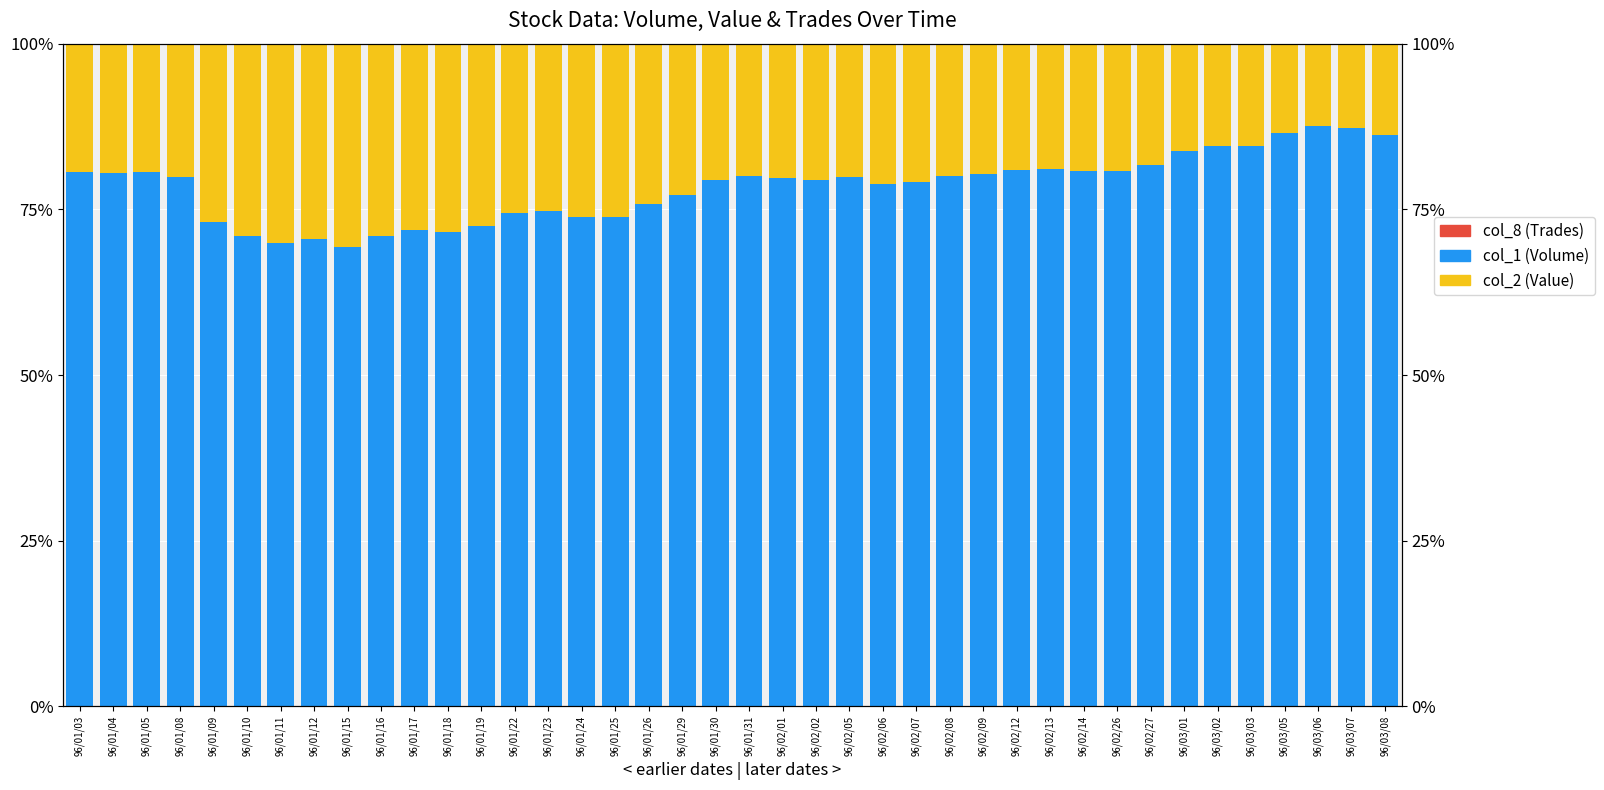

Reading right to left, what are all the values shown in this chart?

col_8 (Trades): 0.0	0.0	0.0	0.0	0.0	0.0	0.0	0.0	0.0	0.0	0.0	0.0	0.0	0.0	0.0	0.0	0.0	0.0	0.0	0.0	0.0	0.0	0.0	0.0	0.0	0.0	0.0	0.0	0.0	0.0	0.0	0.0	0.0	0.0	0.0	0.0	0.0	0.0	0.0	0.0
col_1 (Volume): 86.2	87.3	87.6	86.5	84.6	84.5	83.8	81.7	80.8	80.8	81.0	80.9	80.3	80.0	79.1	78.9	79.8	79.4	79.8	80.1	79.5	77.2	75.8	73.9	73.9	74.7	74.5	72.5	71.6	71.9	71.0	69.3	70.6	70.0	70.9	73.1	79.9	80.6	80.5	80.6
col_2 (Value): 13.8	12.7	12.4	13.5	15.4	15.5	16.2	18.3	19.2	19.2	19.0	19.1	19.7	20.0	20.9	21.1	20.2	20.6	20.2	19.9	20.5	22.8	24.2	26.1	26.1	25.3	25.5	27.5	28.4	28.1	29.0	30.7	29.4	30.0	29.1	26.9	20.1	19.4	19.5	19.4